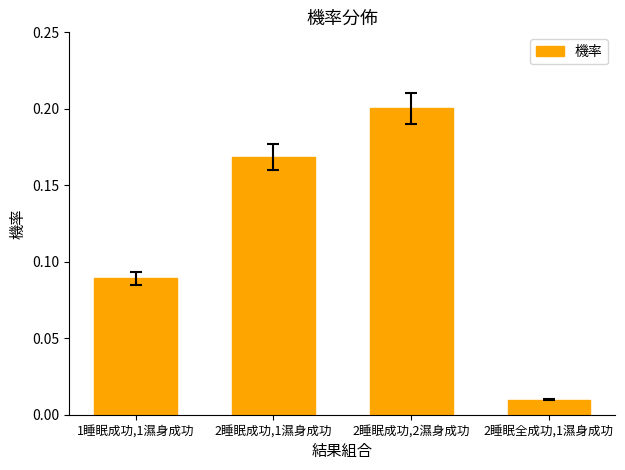

At which label is the value closest to 0?

2睡眠全成功,1濕身成功